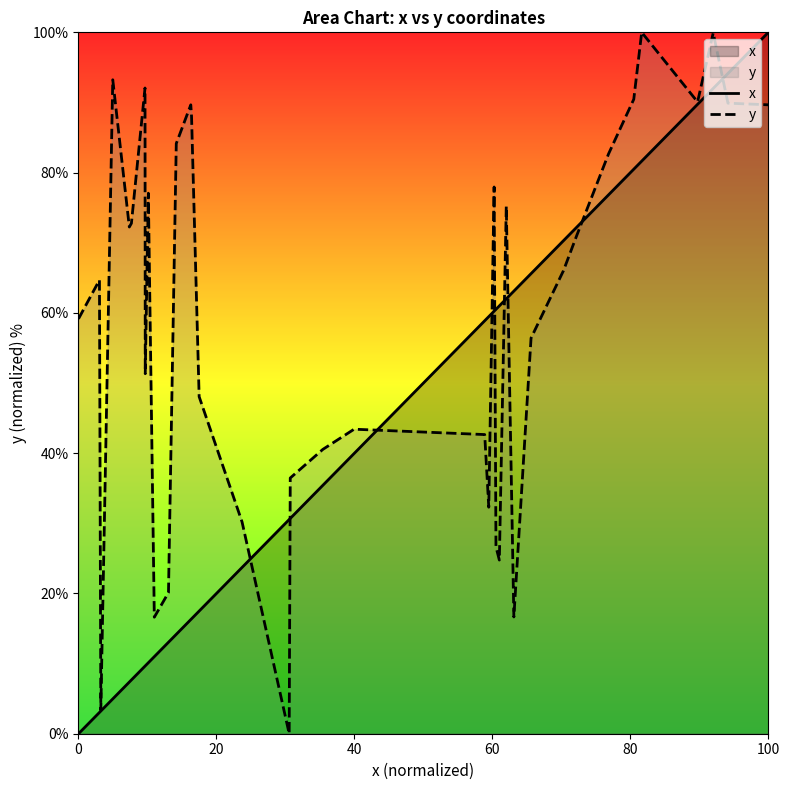

Rank the series by their average value, from highest to lowest.

y, x